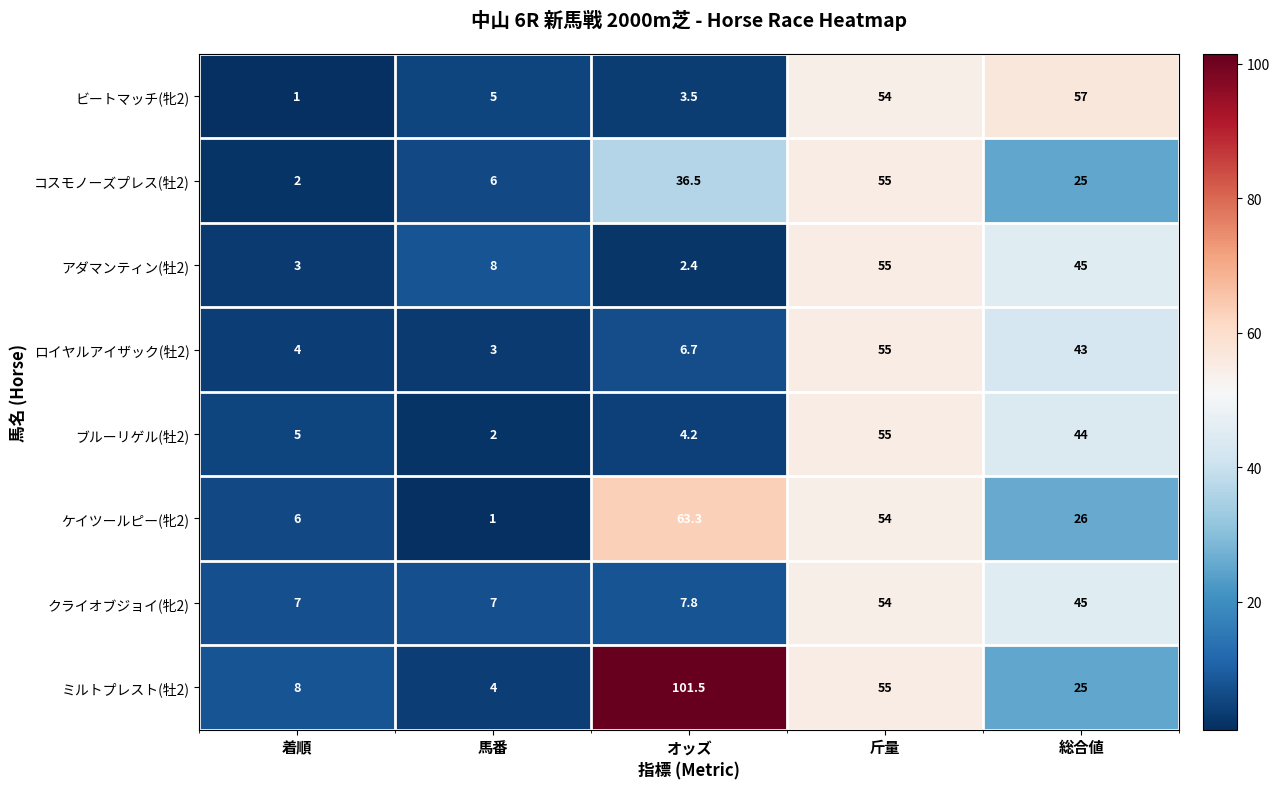

Rank the categories by コスモノーズプレス(牡2) value from highest to lowest.

斤量, オッズ, 総合値, 馬番, 着順